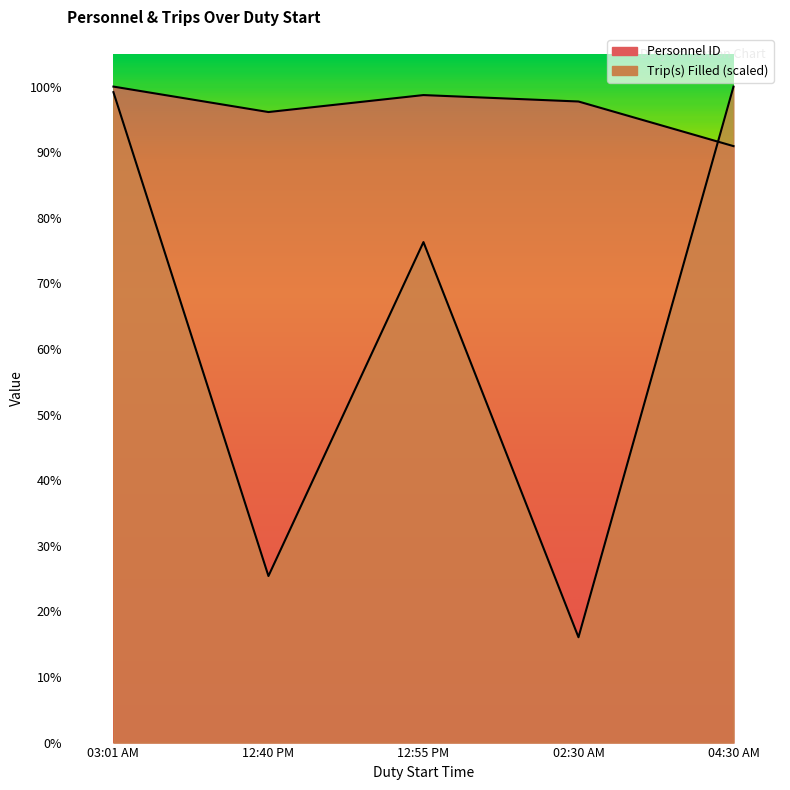

How many interior local valleys does the Trip(s) Filled series have?

2